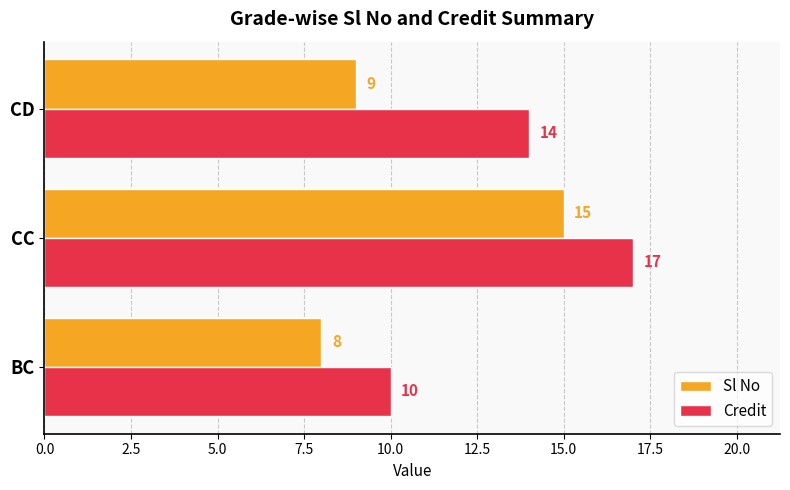

Where is Sl No nearest to the value 11?

CD